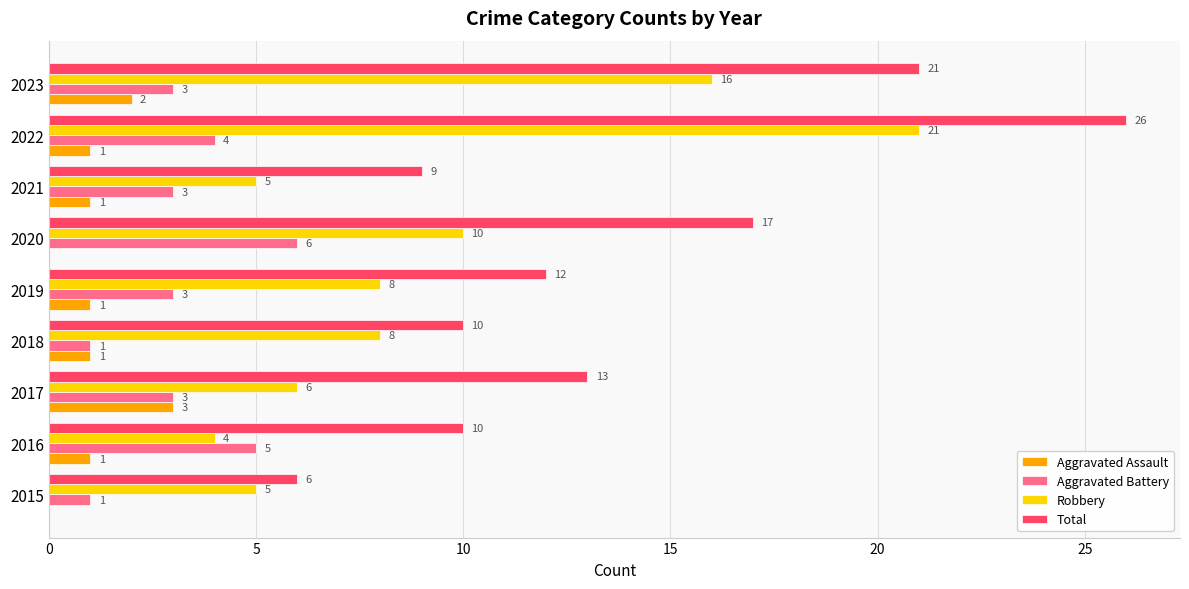

Which series changed the most between 2018 and 2021?

Robbery